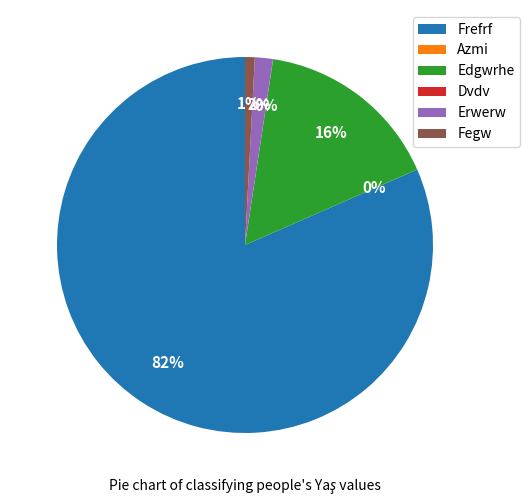

To the nearest percent, what is the combined percentage of Erwerw and Edgwrhe?

18%